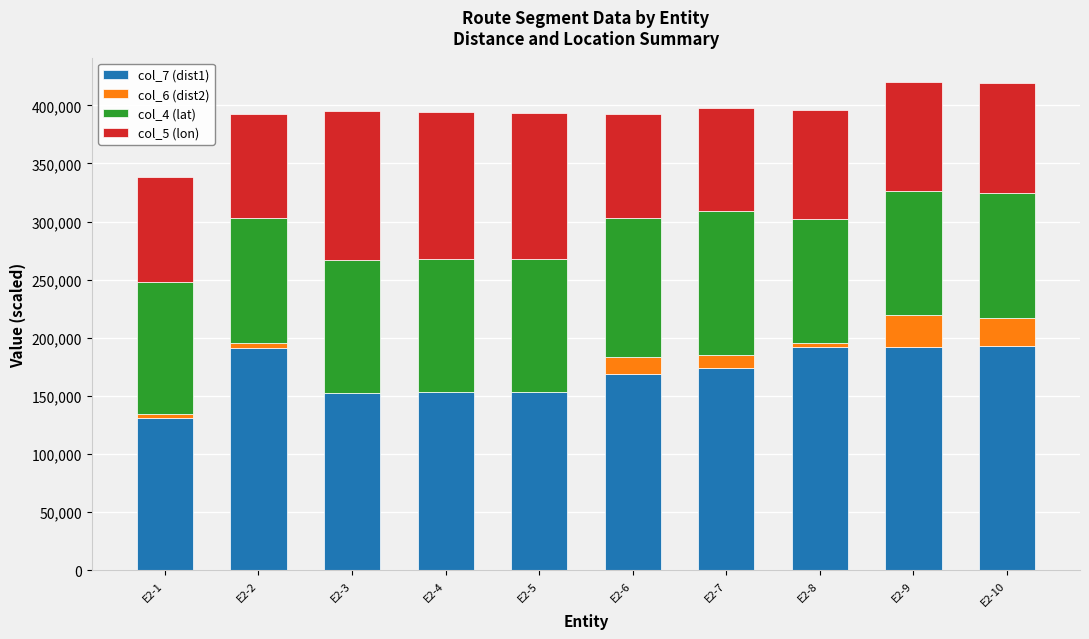

What is the total value across all series at E2-6?

392154.4